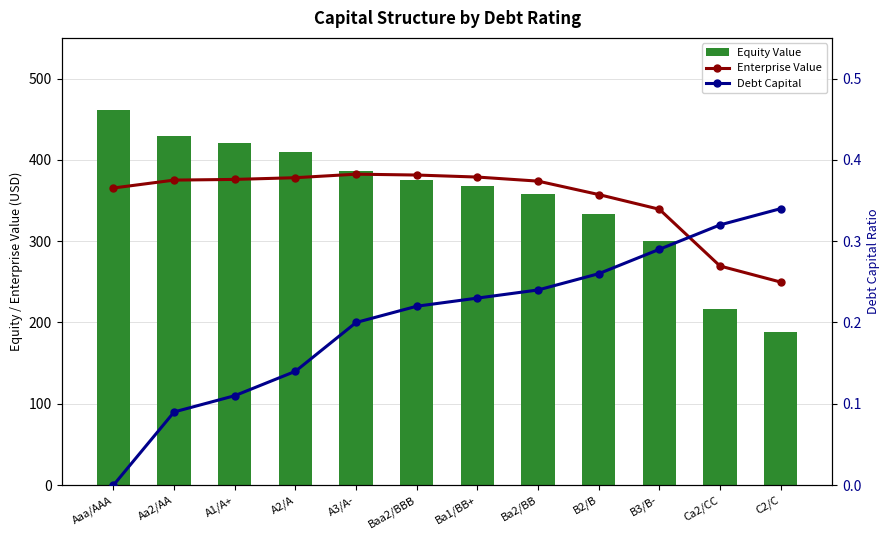

At how many categories does at least one series exceed 122?

12